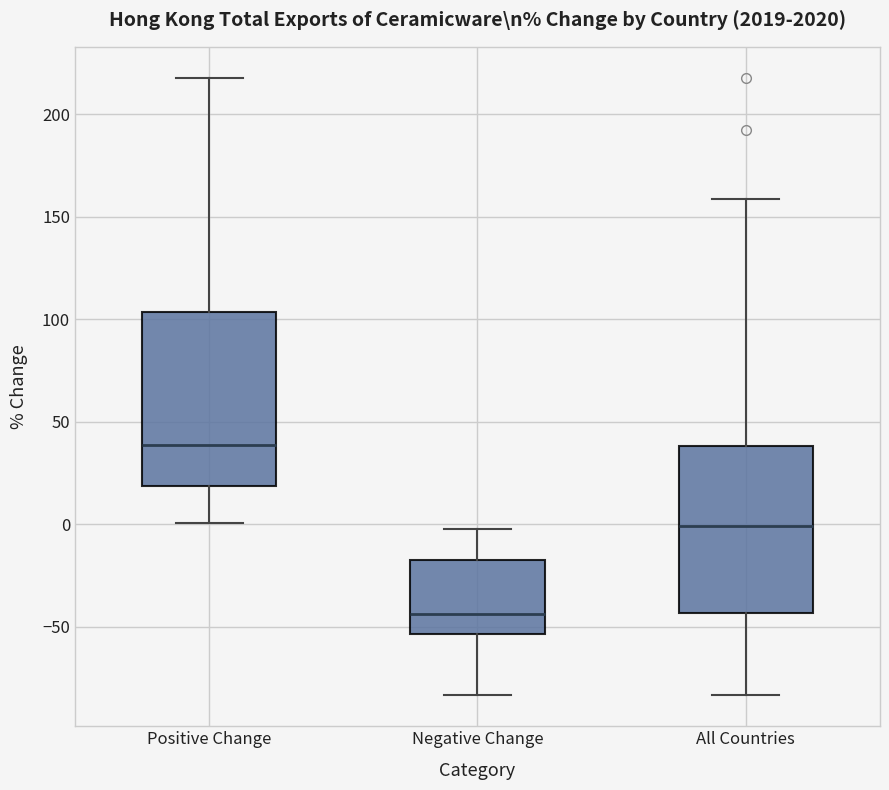

Where is the upper edge of the box for All Countries on the y-axis? The values are not printed on the chart, so give them approximately, as read against the axis.

40